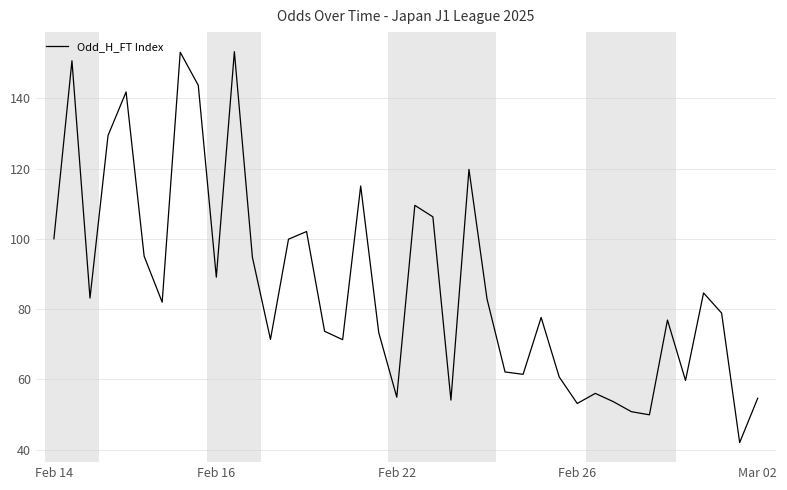

What is the minimum value shown in the chart?

42.0